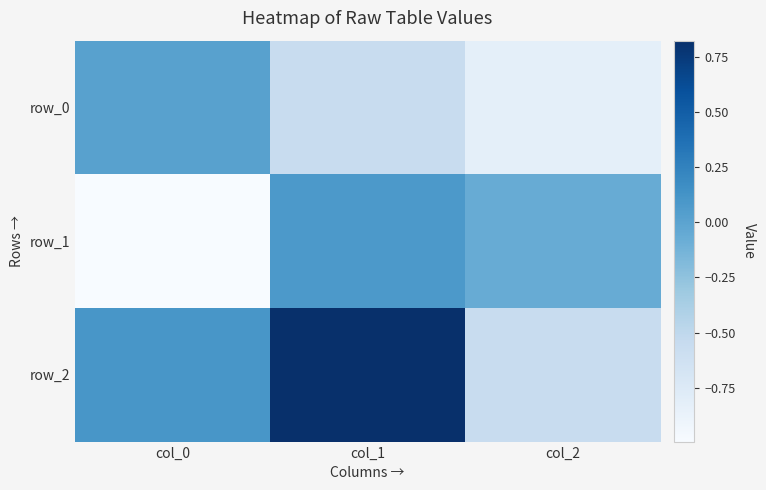

Where is row_2 nearest to the value 0?

col_0